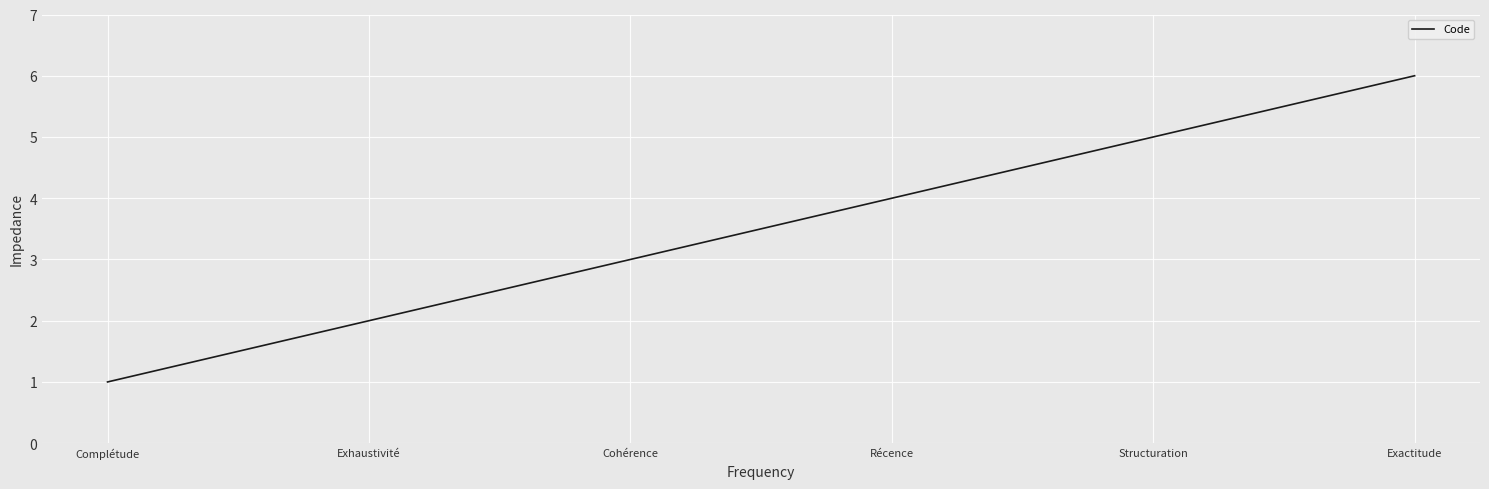

Count the number of data series in this chart.

1